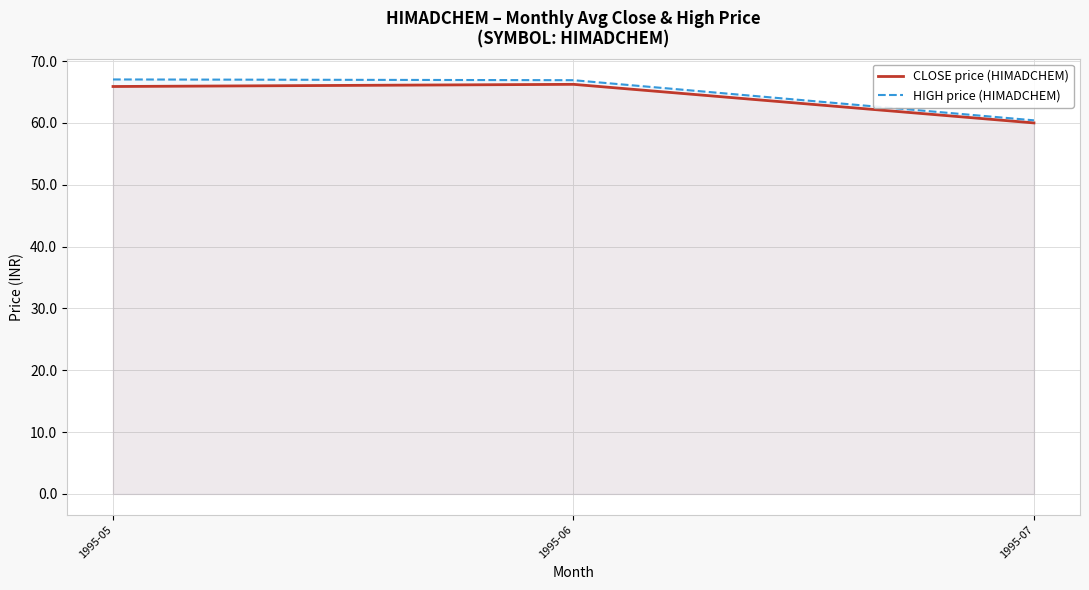

Rank the series at 1995-05 from highest to lowest value.

HIGH price (HIMADCHEM), CLOSE price (HIMADCHEM)